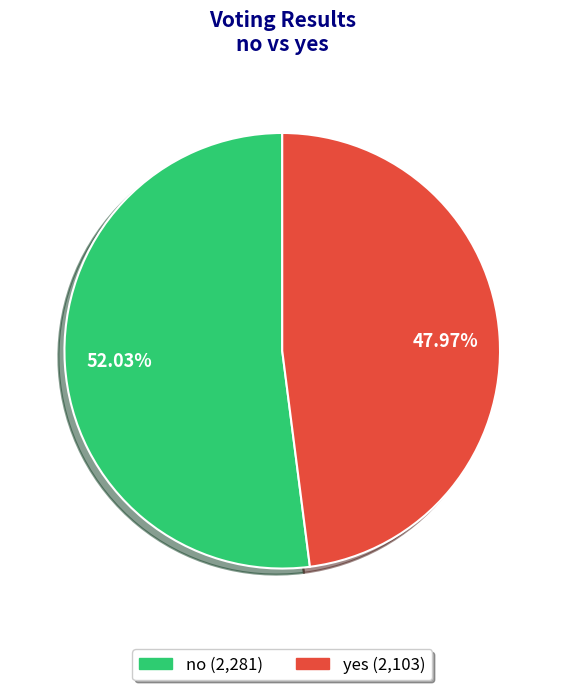

Count the number of slices in the pie.

2